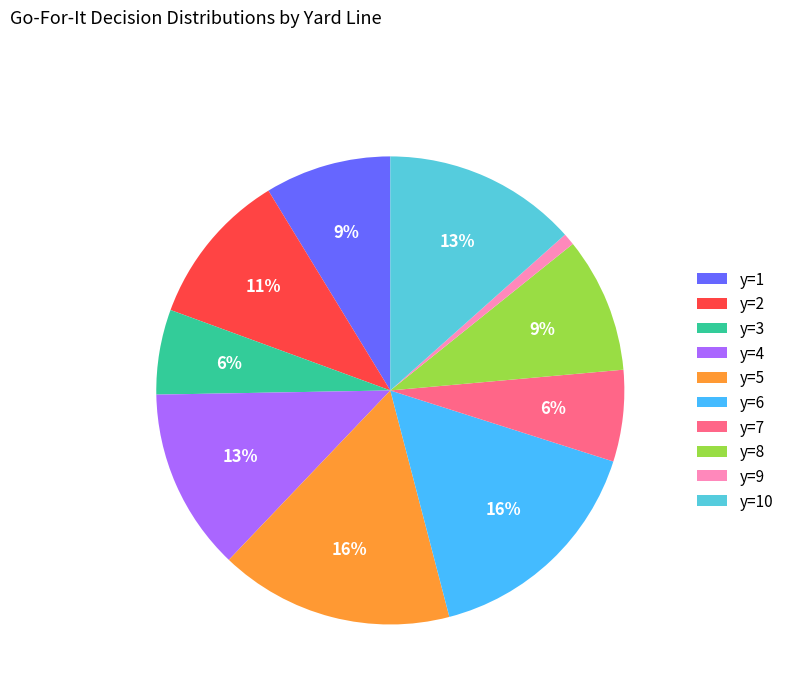

Which has a higher value, y=2 or y=9?

y=2